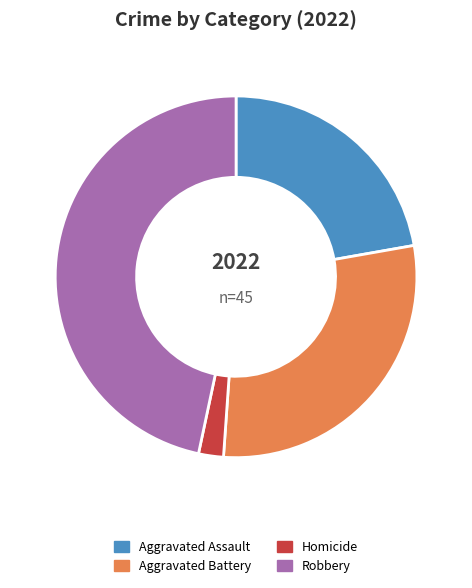

What is the largest slice in the pie chart?

Robbery